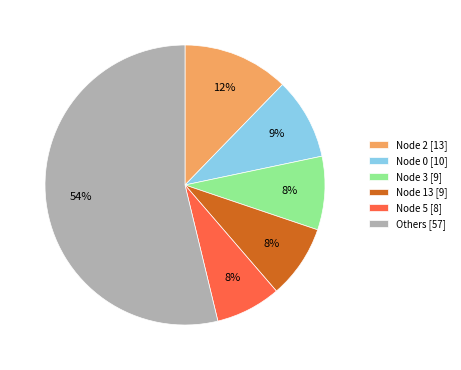

Does Node 0 [10] represent more than half of the total?

No